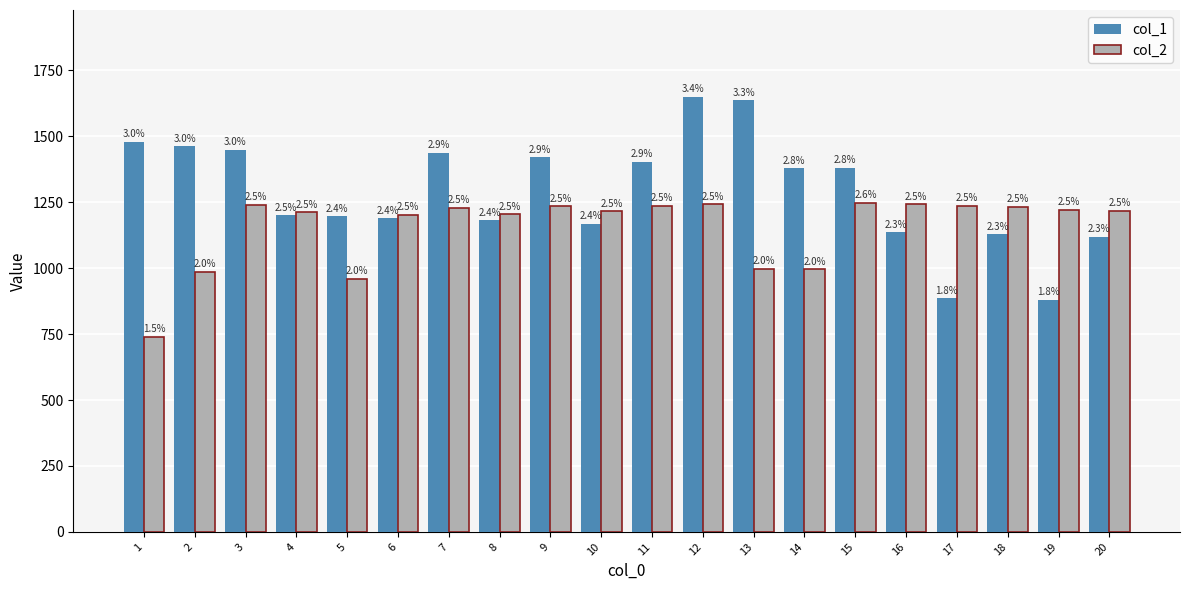

Reading left to right, what are all the values shown in this chart?

col_1: 1=1479.3	2=1462.2	3=1450.0	4=1201.3	5=1196.8	6=1188.8	7=1436.6	8=1181.1	9=1420.9	10=1167.8	11=1403.5	12=1649.5	13=1636.9	14=1378.5	15=1381.8	16=1136.4	17=886.5	18=1129.2	19=880.2	20=1118.9
col_2: 1=739.9	2=986.8	3=1239.9	4=1212.4	5=960.1	6=1202.3	7=1229.7	8=1205.2	9=1234.7	10=1215.2	11=1237.0	12=1241.9	13=997.2	14=995.8	15=1247.2	16=1242.4	17=1236.4	18=1233.0	19=1220.5	20=1218.8